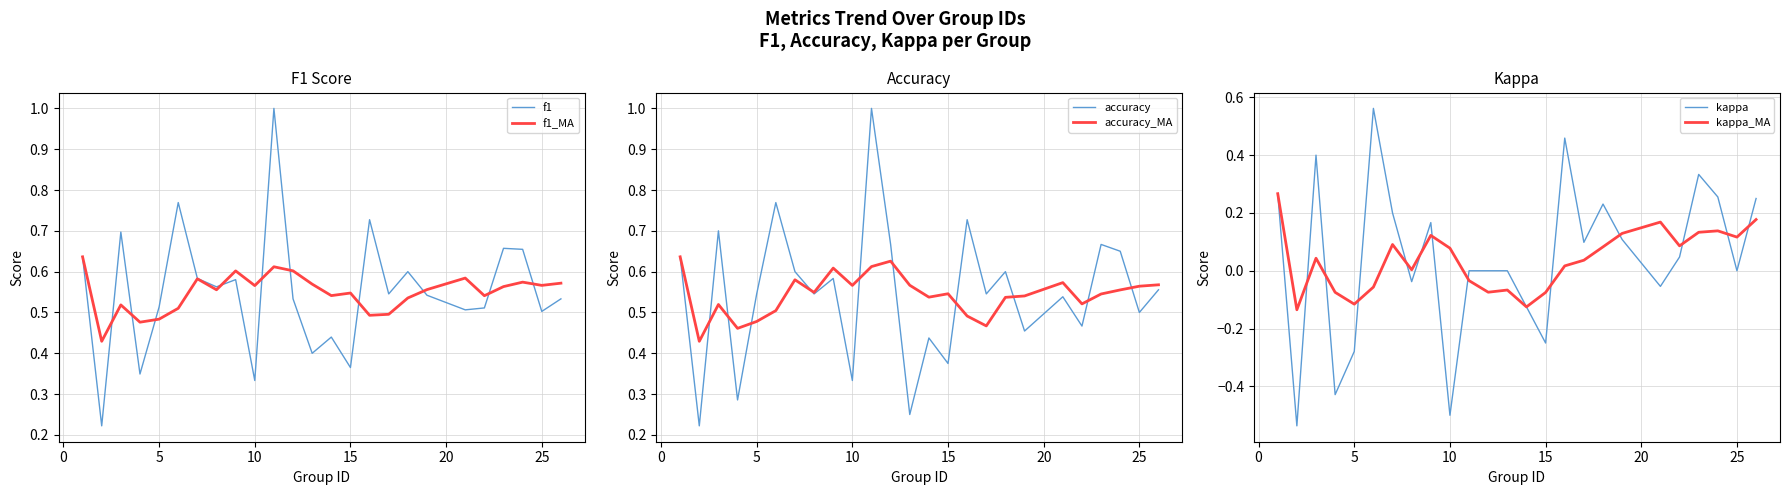

How many values in kappa are below zero?

8